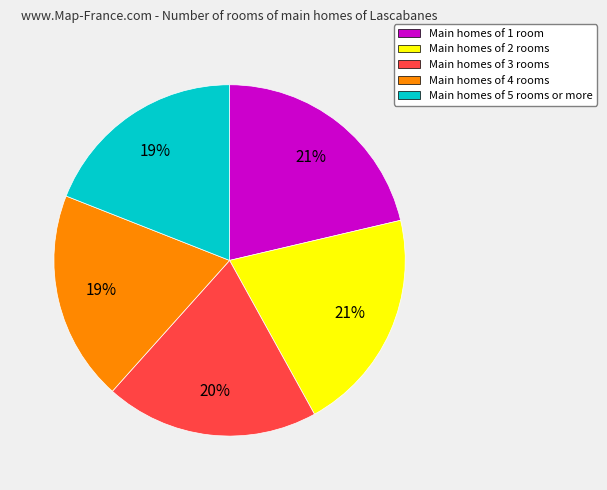

To the nearest percent, what is the difference between the largest and smallest slice percentages?

2%